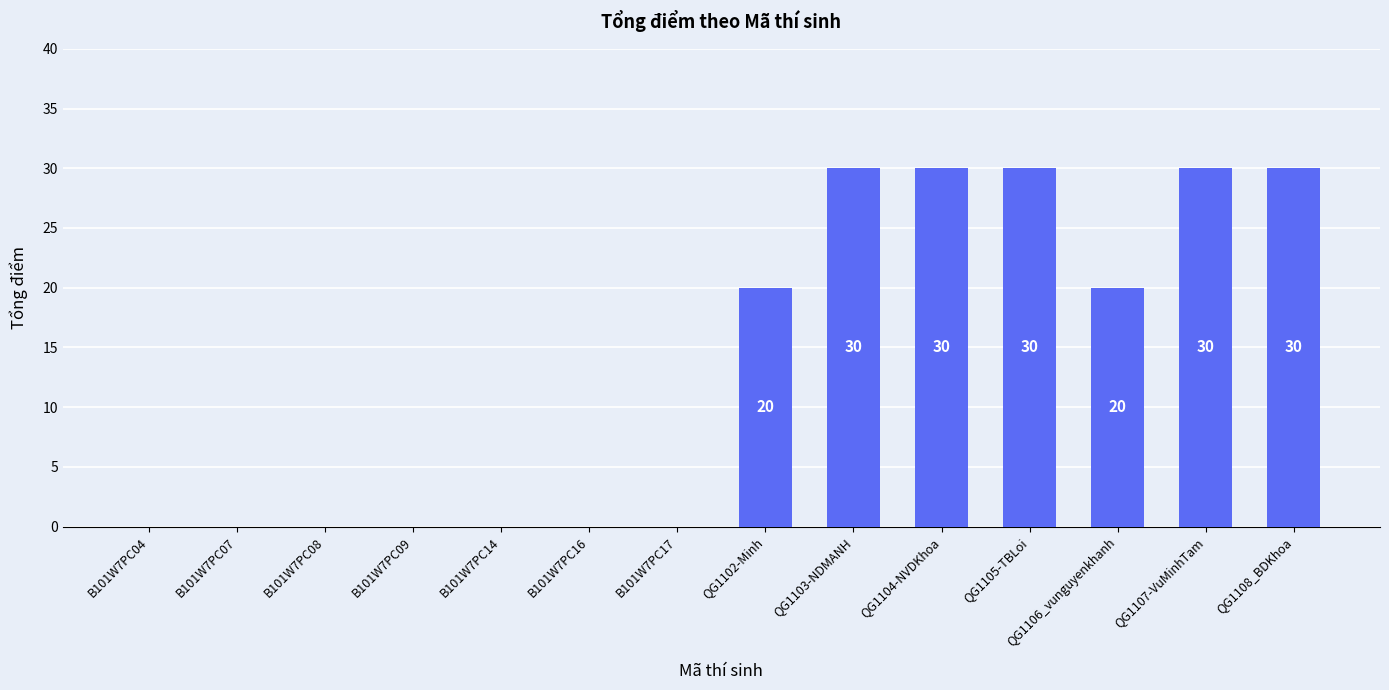

Reading left to right, transcribe all the data shown in this chart.

B101W7PC04=0	B101W7PC07=0	B101W7PC08=0	B101W7PC09=0	B101W7PC14=0	B101W7PC16=0	B101W7PC17=0	QG1102-Minh=20	QG1103-NDMANH=30	QG1104-NVDKhoa=30	QG1105-TBLoi=30	QG1106_vunguyenkhanh=20	QG1107-VuMinhTam=30	QG1108_BDKhoa=30